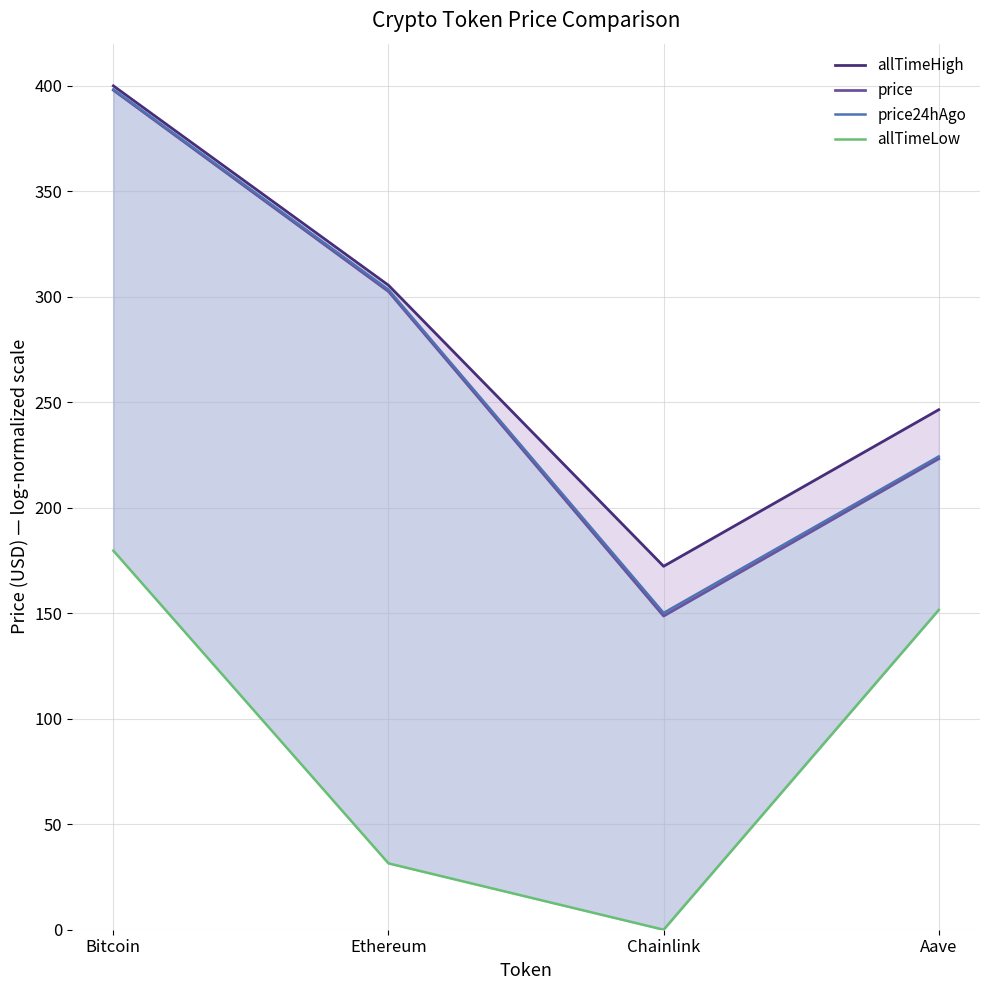

True or false: price24hAgo and allTimeLow intersect in this chart.

False